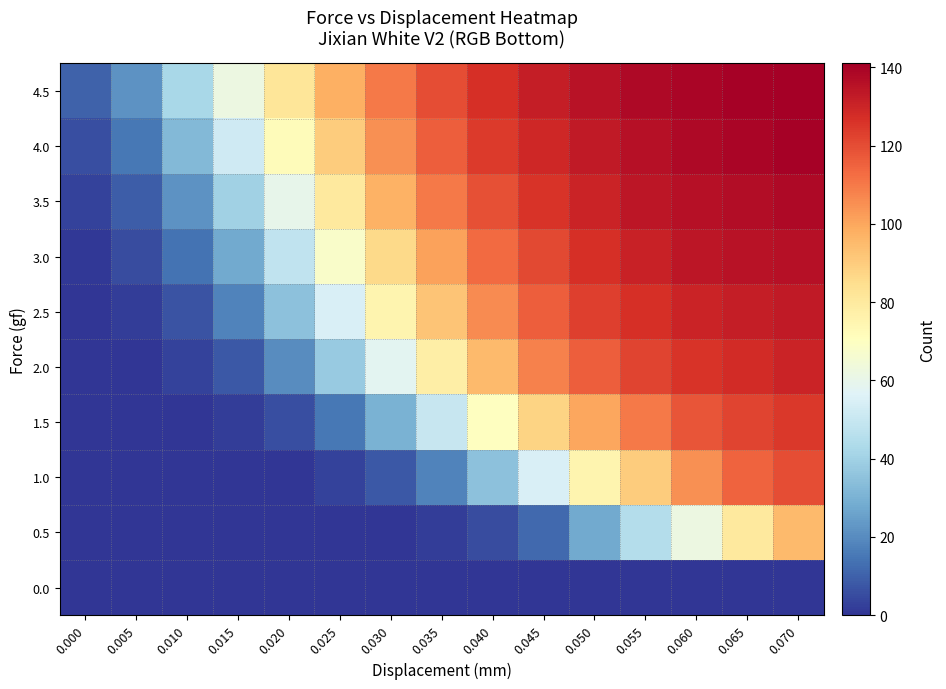

At 0.000, list the series in order from largest to smallest.

4.5, 4.0, 3.5, 3.0, 0.0, 0.5, 1.0, 1.5, 2.0, 2.5